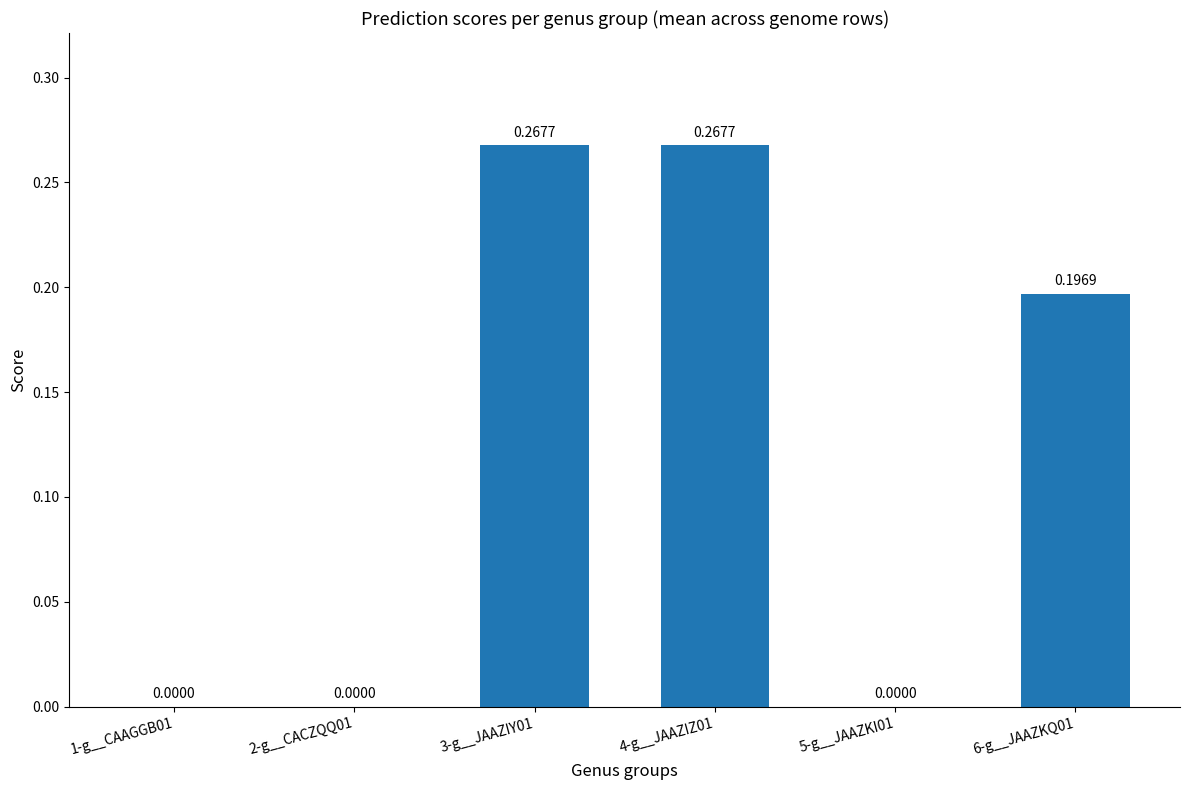

What is the change in value from 1-g__CAAGGB01 to 3-g__JAAZIY01?

+0.3